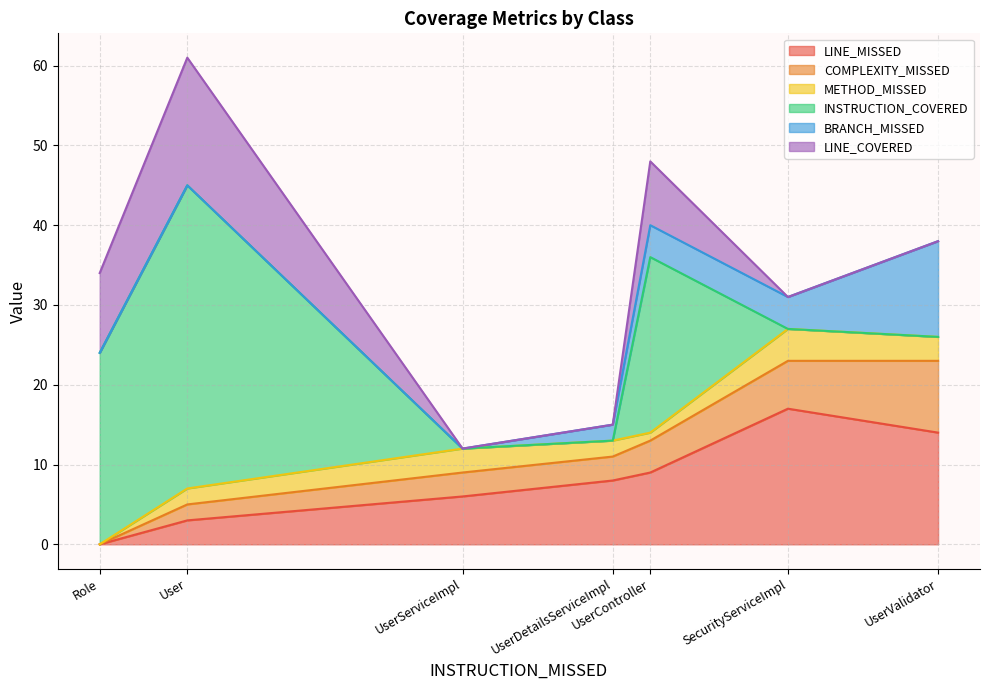

Does the chart have visible grid lines?

Yes